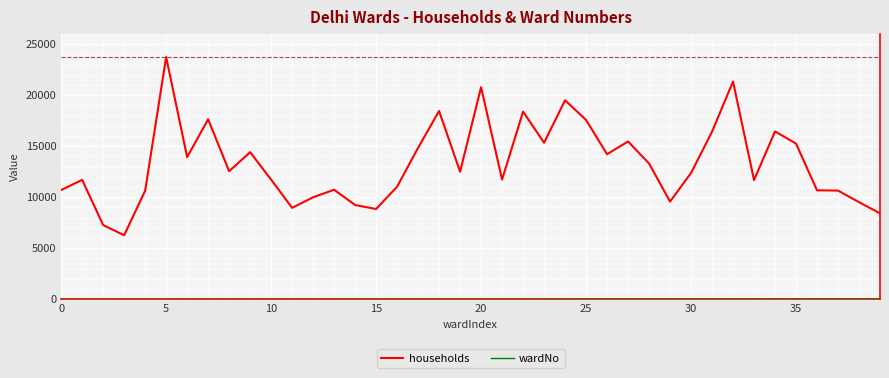

Which series has the largest total across all categories?

households